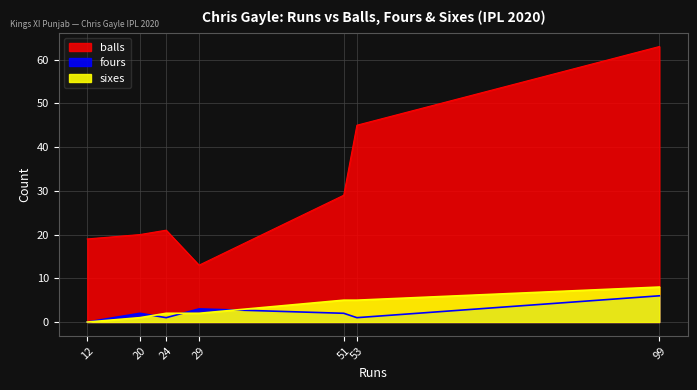

Rank the categories by balls value from highest to lowest.

99, 53, 51, 24, 20, 12, 29